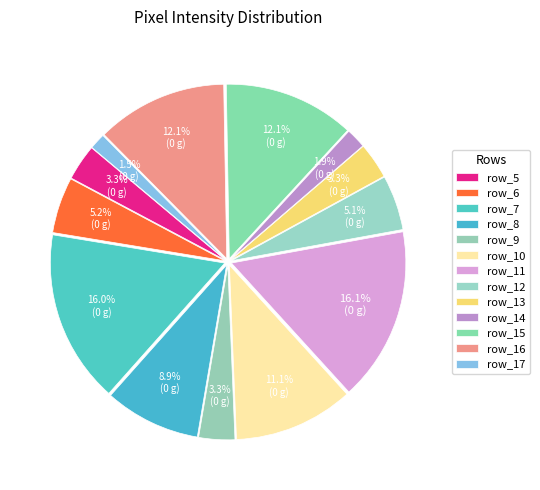

Which category has the smallest portion of the pie?

row_17